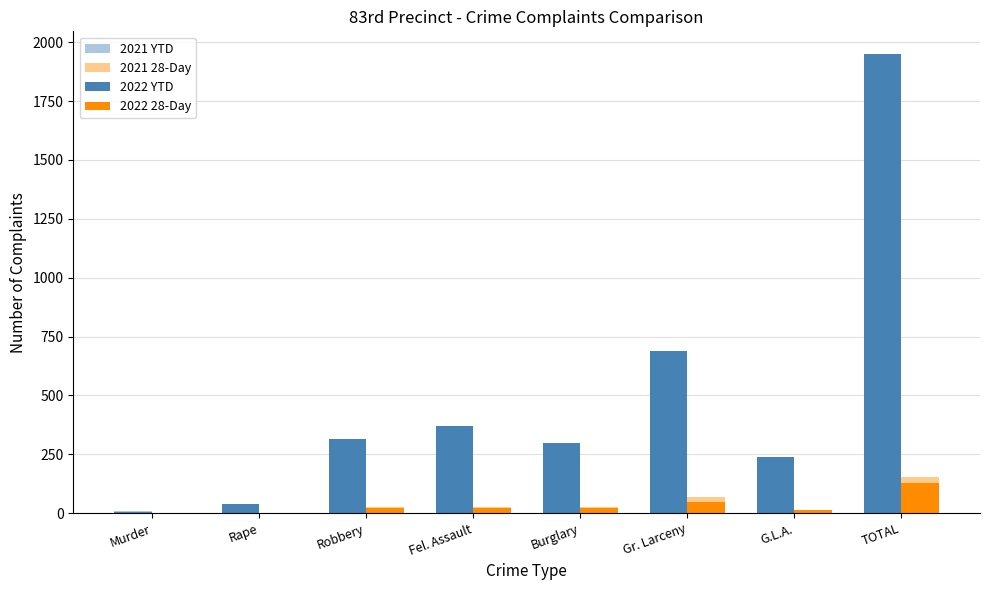

At how many categories does at least one series exceed 1348?

1